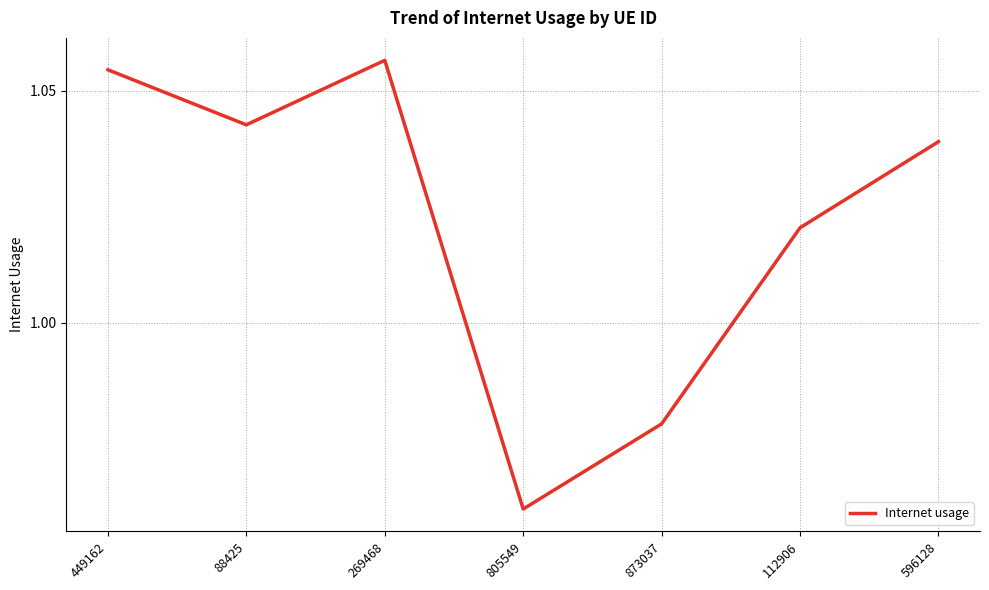

How many values are below 1?

2